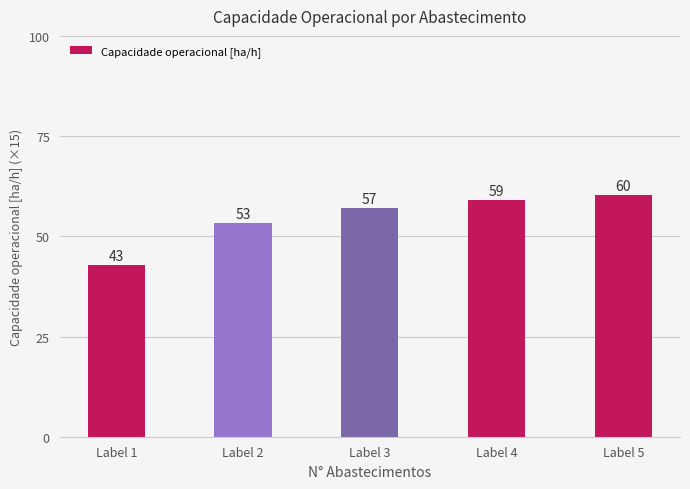

How many bars are there in total?

5